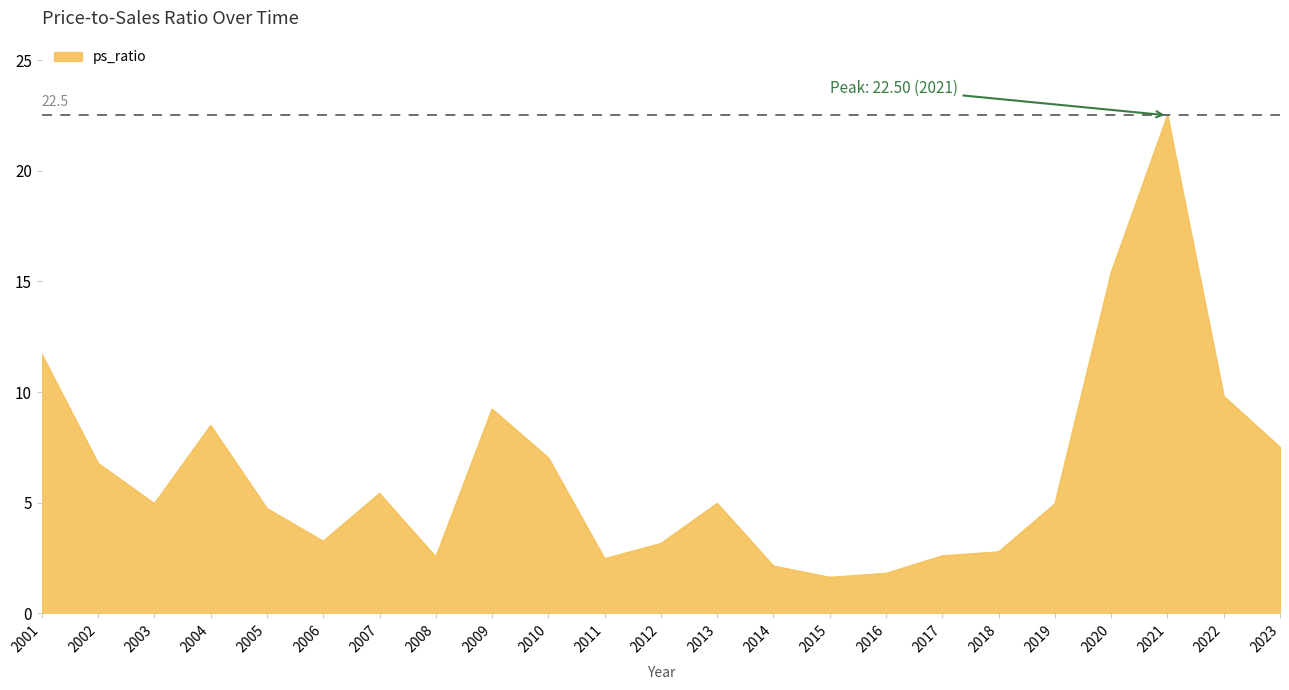

Between 2010 and 2019, which is larger?

2010